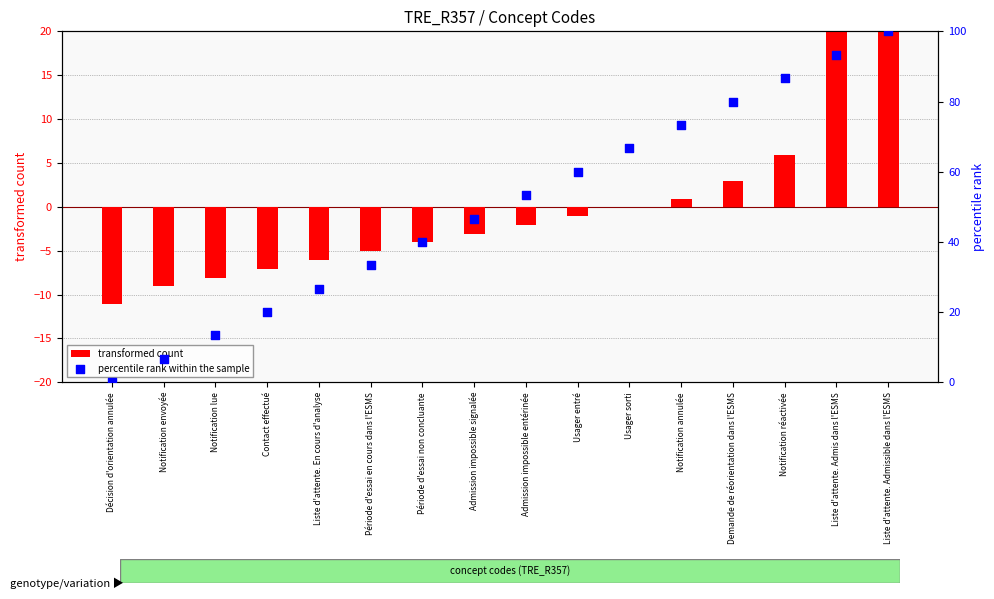

What is the total value across all series at Demande de réorientation dans l'ESMS?

82.9